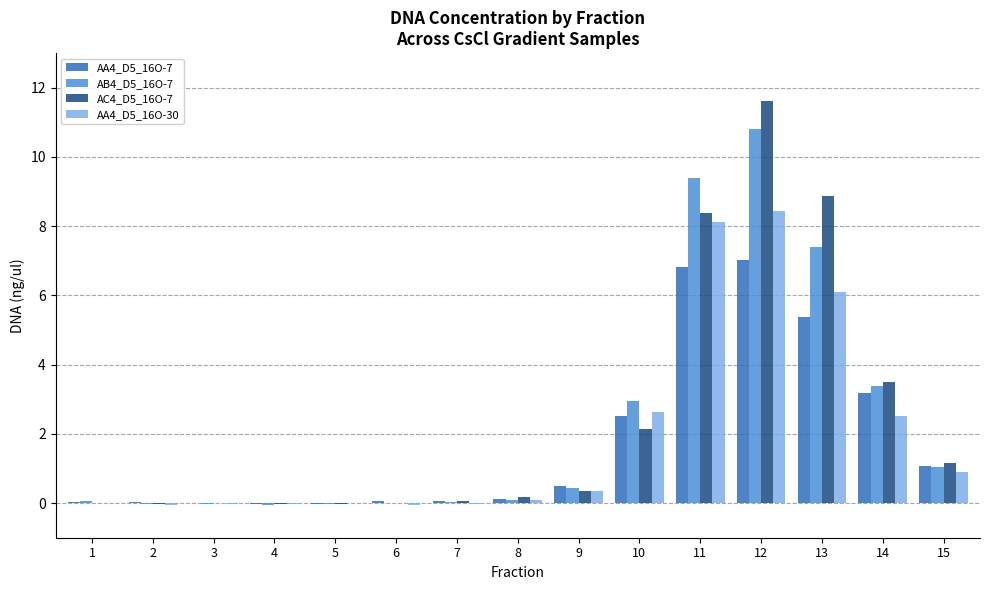

Are the bars grouped side by side (vs. stacked)?

Yes